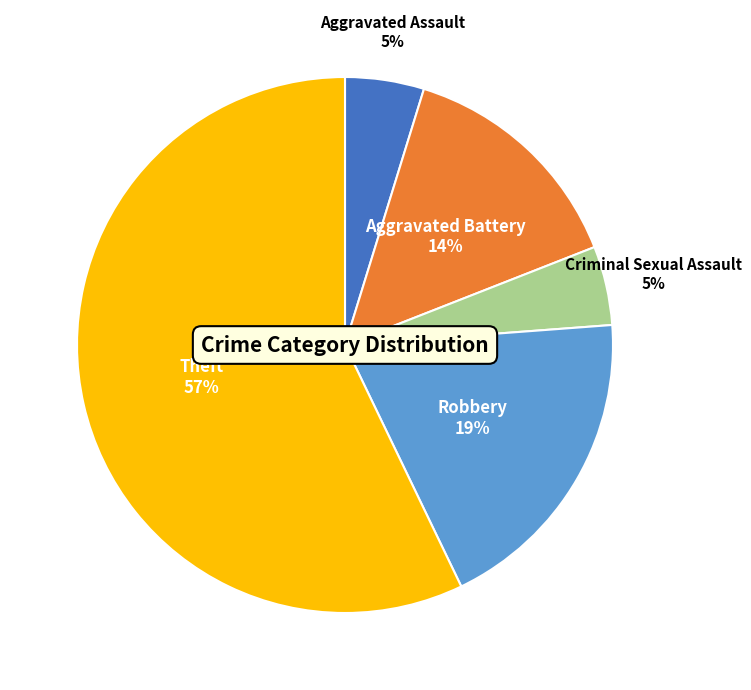

Count the number of slices in the pie.

5